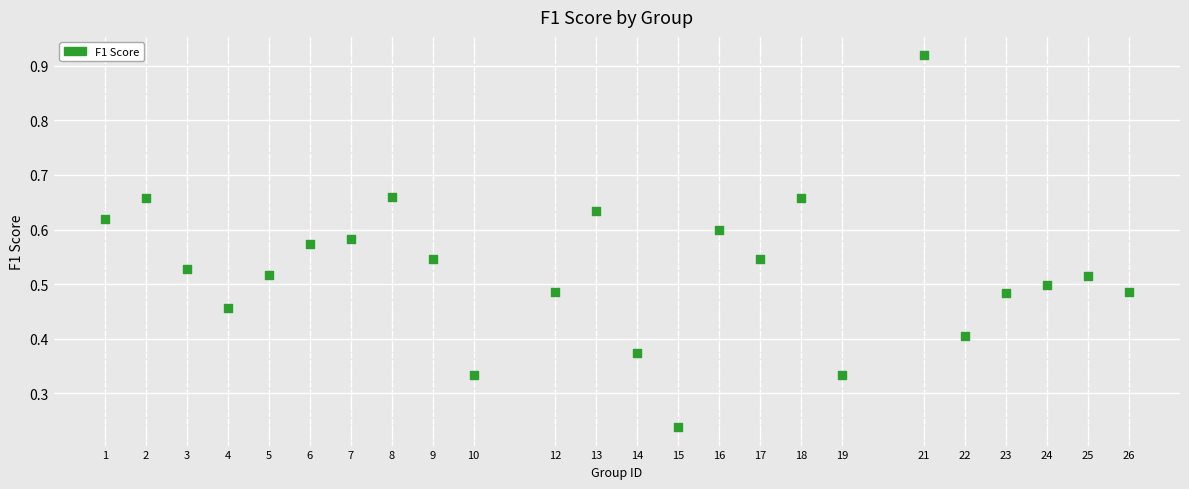

What is the range of X values (max minus min)?

25.0